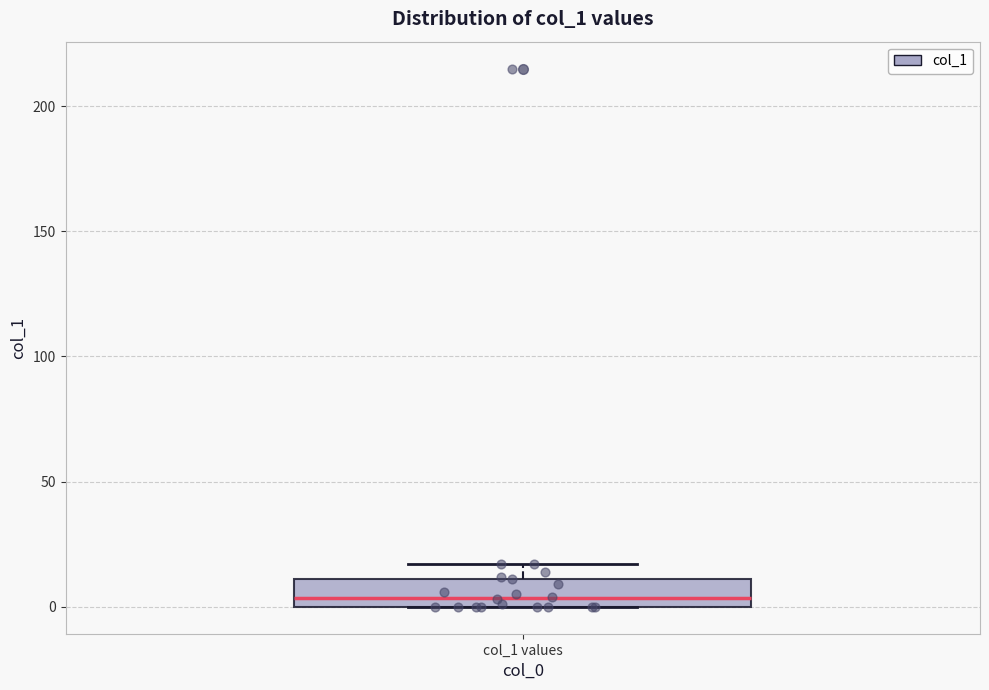

Read this box plot against the y-axis: the position of the median line, the range covered by the box, and the ends of both whiskers. The values are not printed on the chart, so give them approximately, as read against the axis.

median 5, box 0 to 10, whiskers 0 to 15